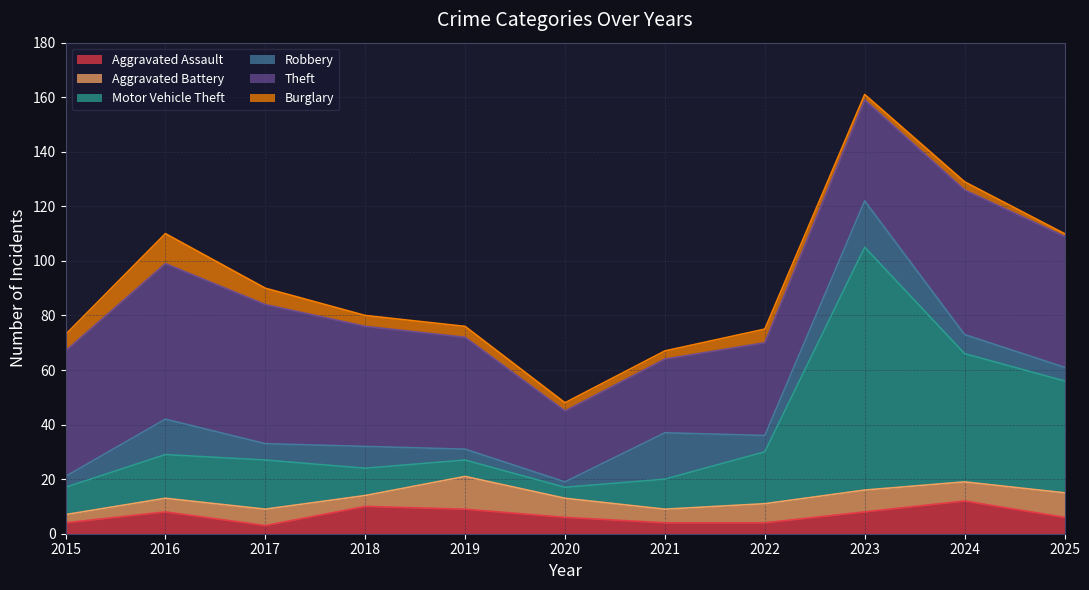

The value of Aggravated Battery at 2024 is 2. True or false?

False